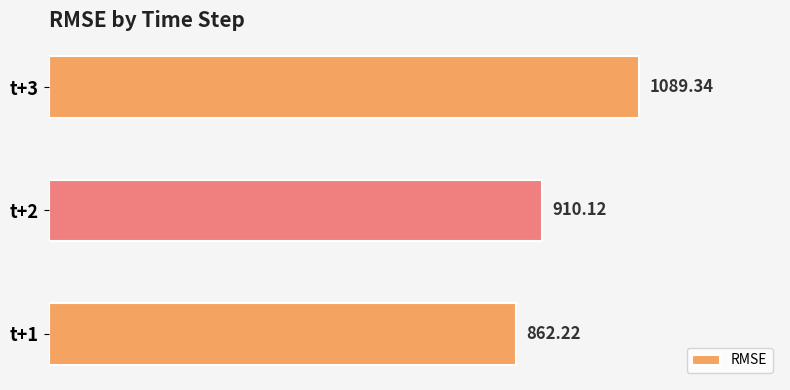

What is the change in value from t+1 to t+2?

+47.9